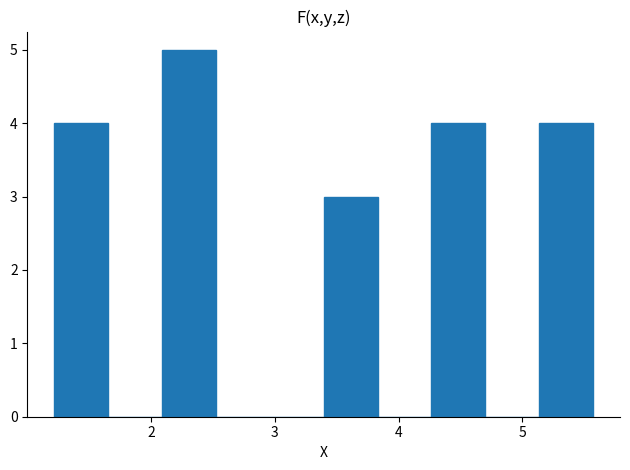

Over which range of the x-axis is the bar tallest?

2.1 to 2.5